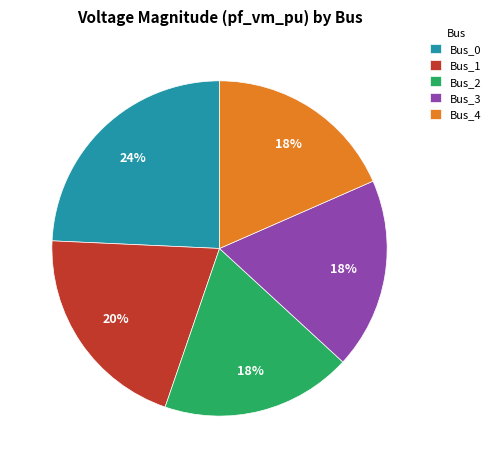

To the nearest percent, what is the average slice percentage?

20%